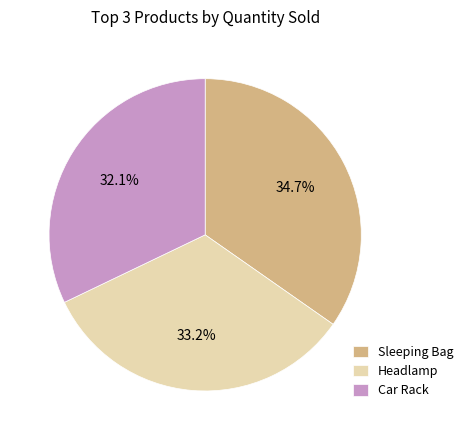

Rank the categories by value from lowest to highest.

Car Rack, Headlamp, Sleeping Bag